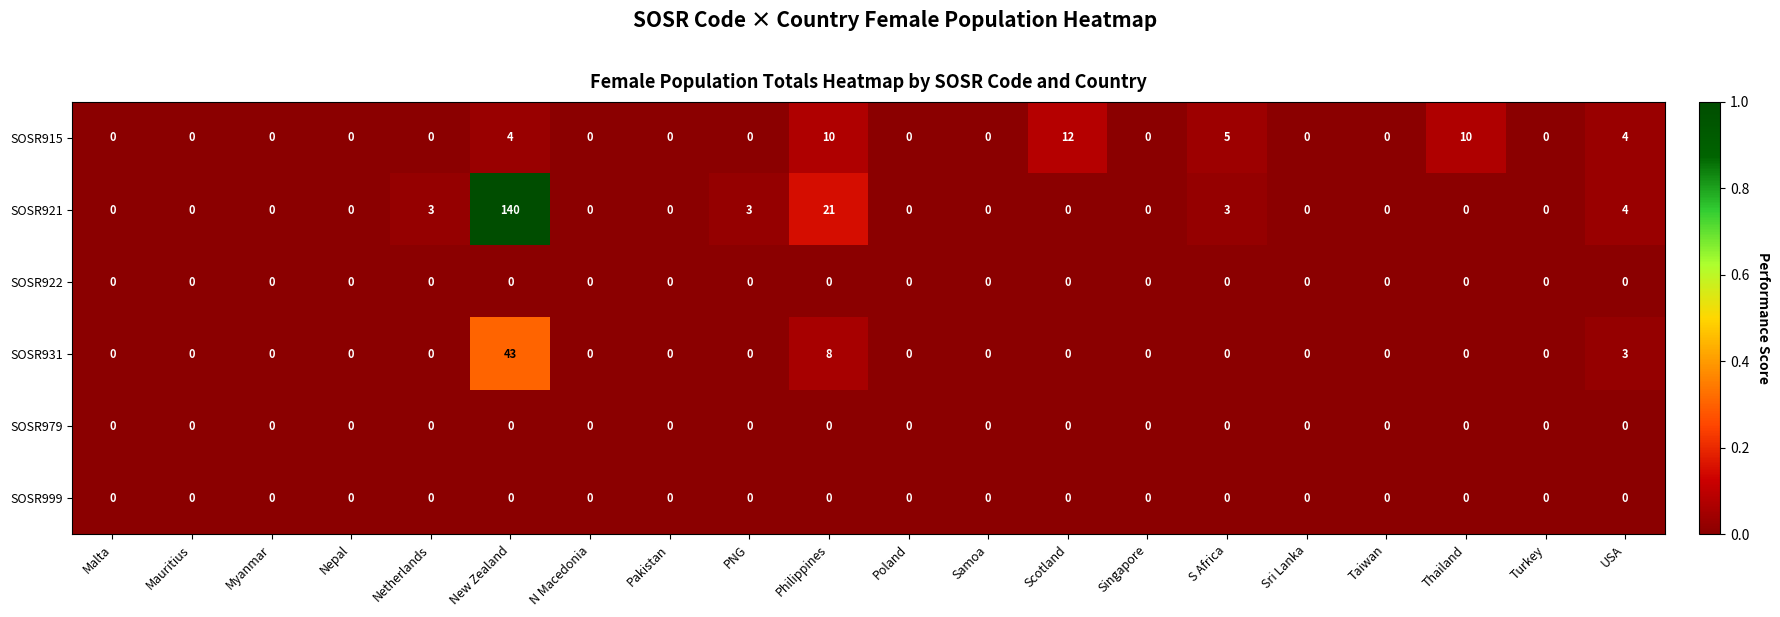

The SOSR931 series shows 13 at Taiwan. True or false?

False